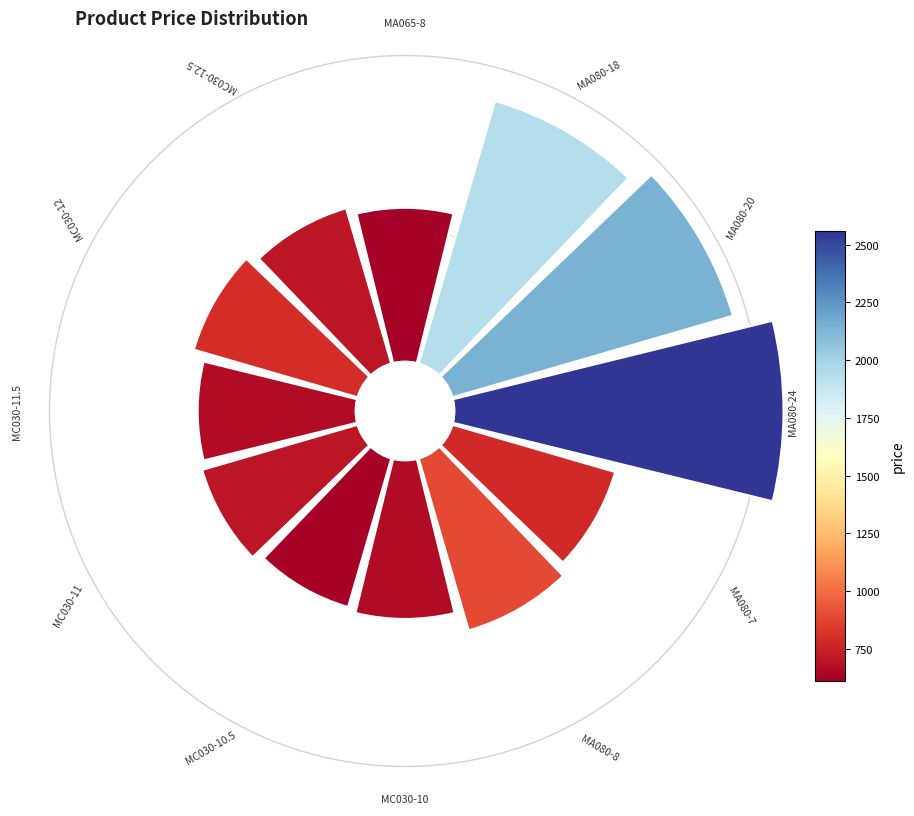

True or false: 3 accounts for 26% of the total.

False